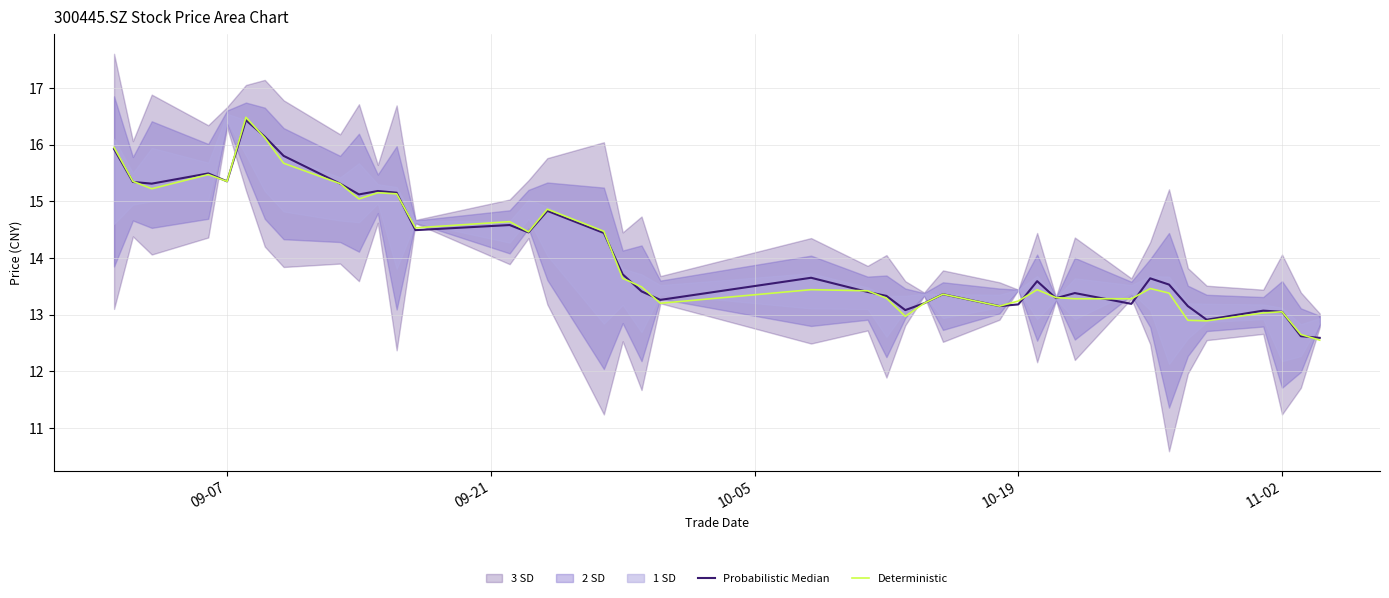

What is the minimum value for Deterministic?

12.6